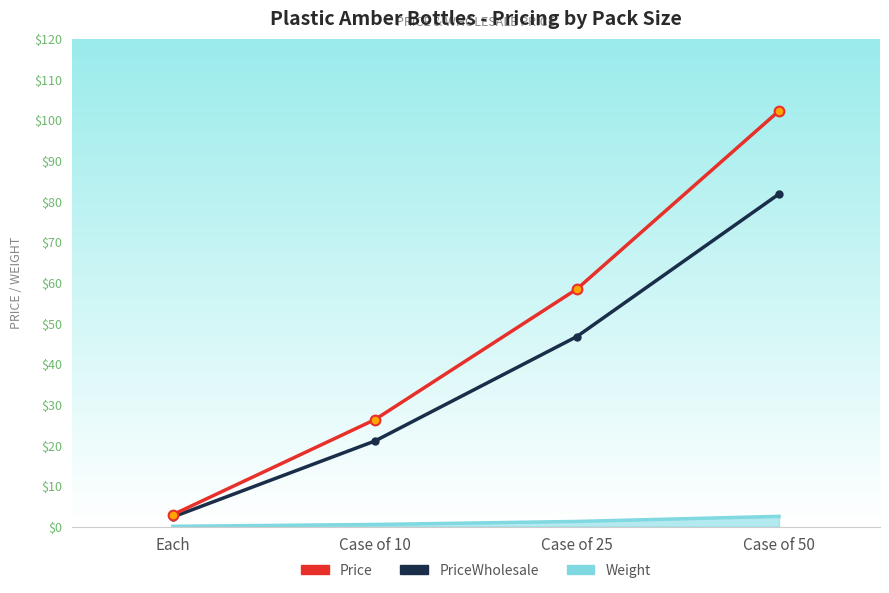

What is the sum of the Weight values at Each and Case of 10?

0.6